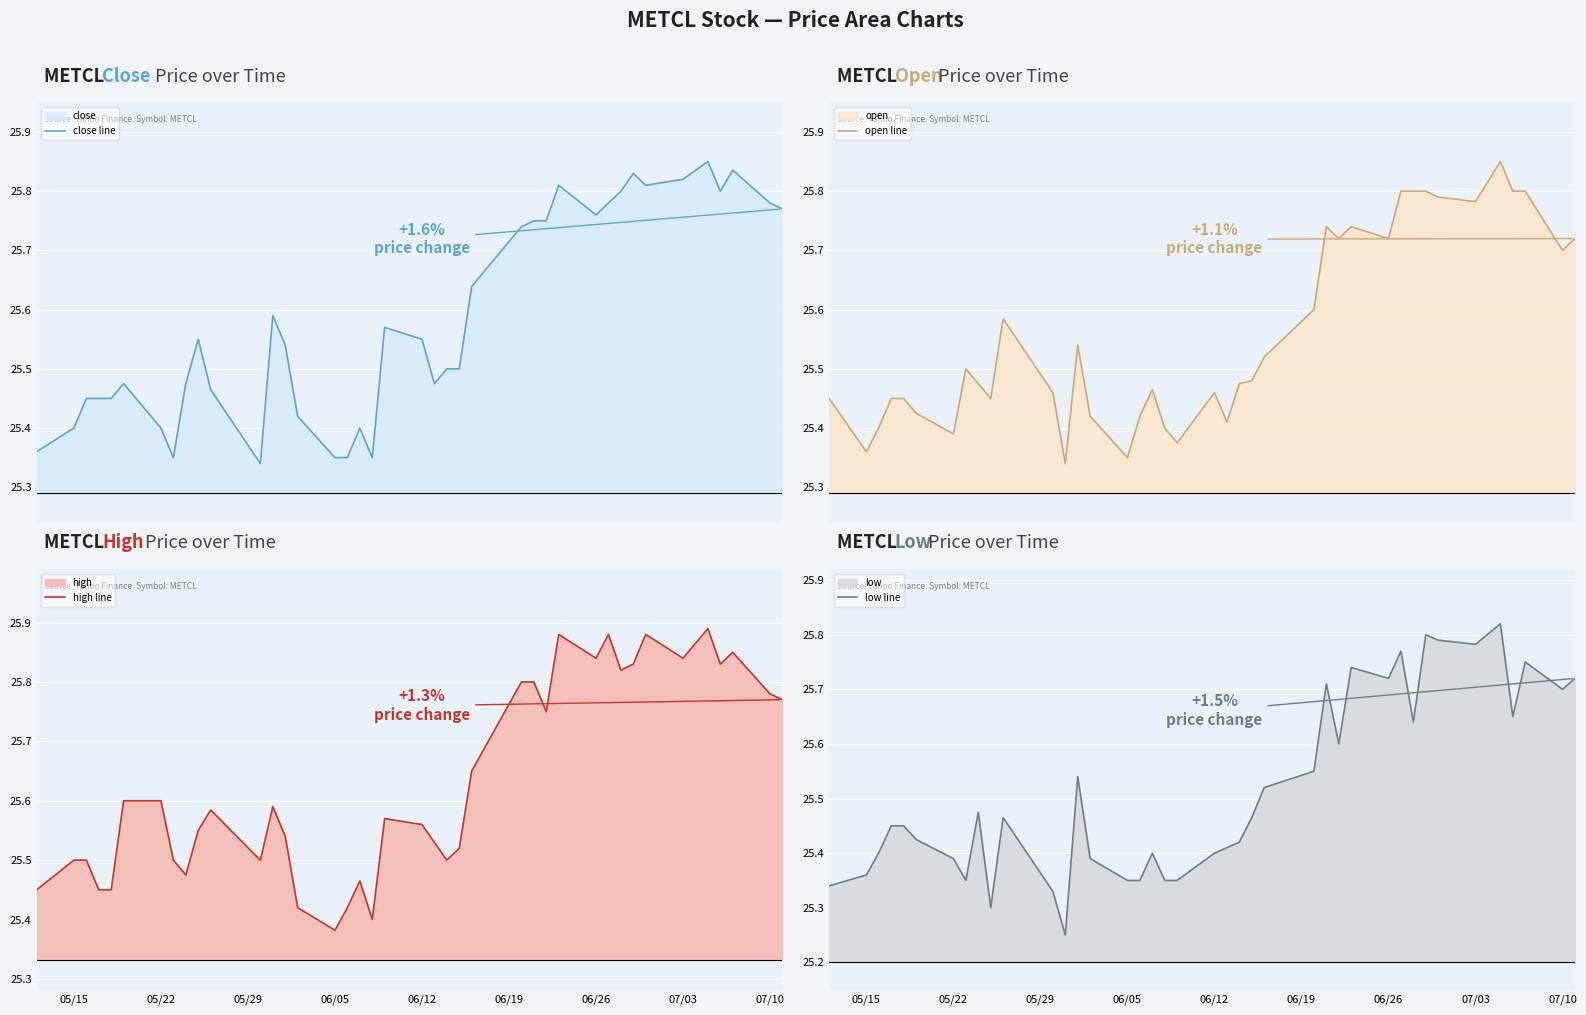

In low line, how many points are lower than both neighbors (excluding endpoints)?

9